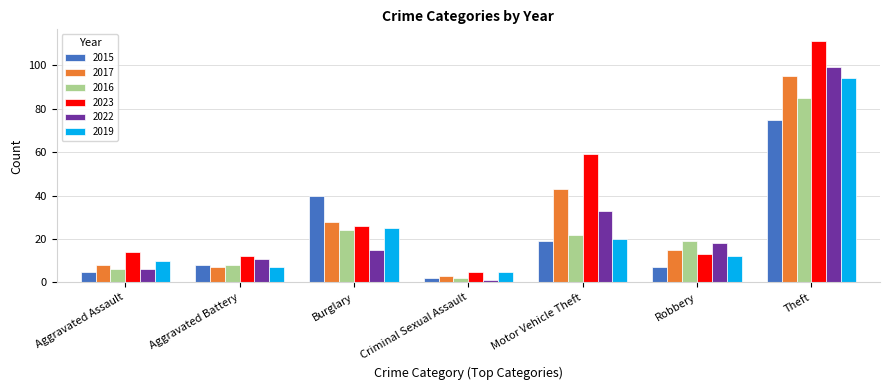

Does the chart contain any negative values?

No